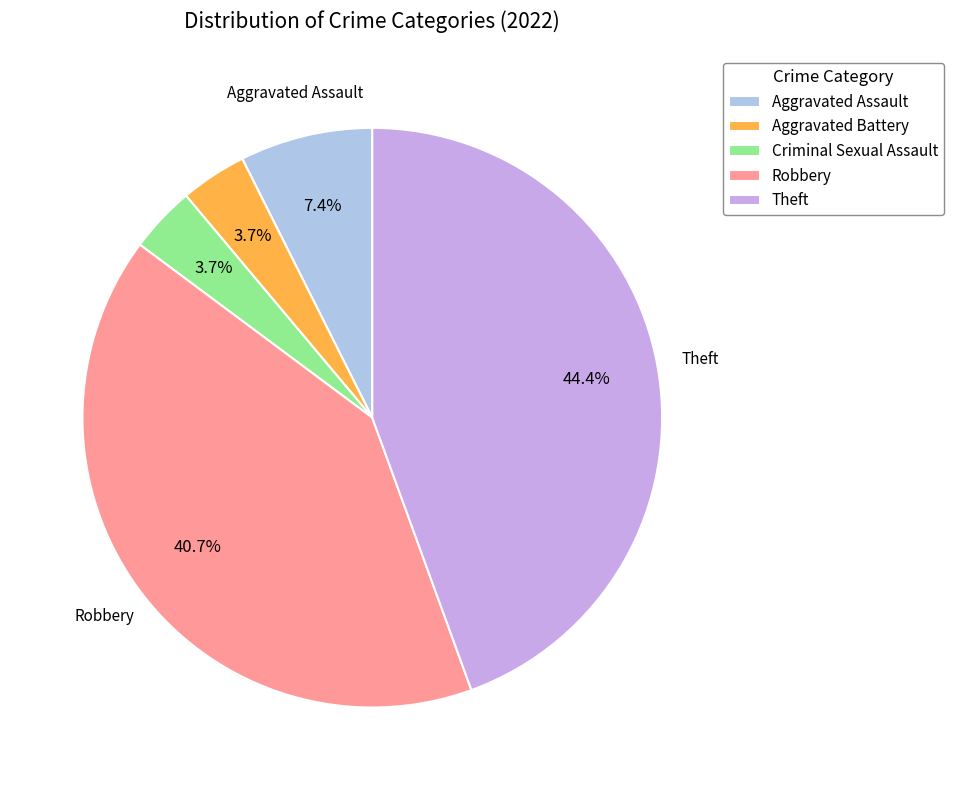

What percentage do Robbery and Criminal Sexual Assault together represent?

44.4%